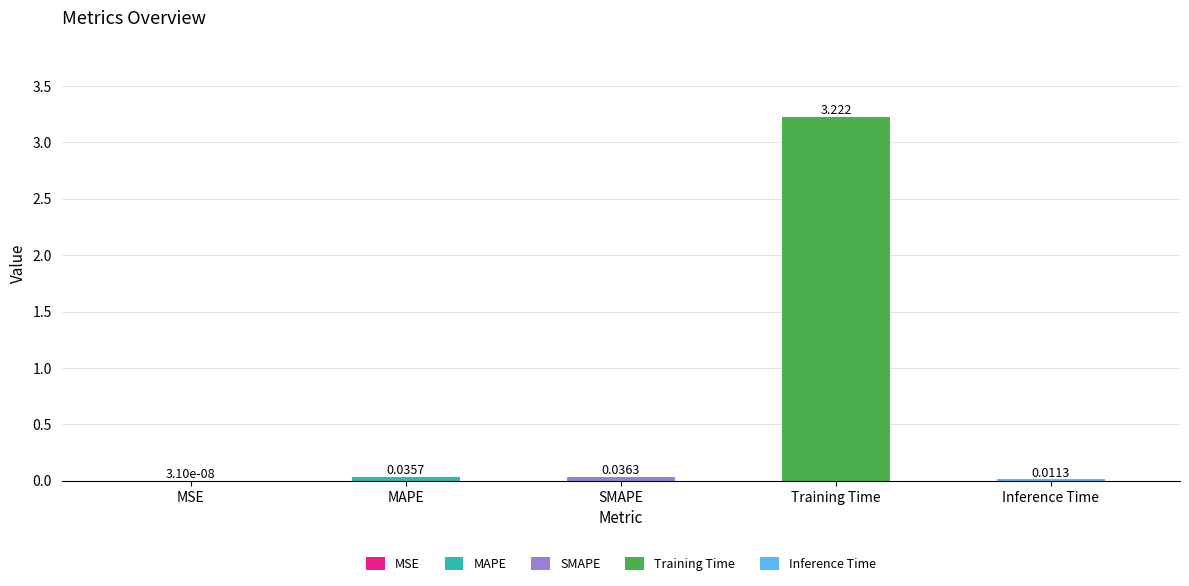

What position from the left is SMAPE?

3